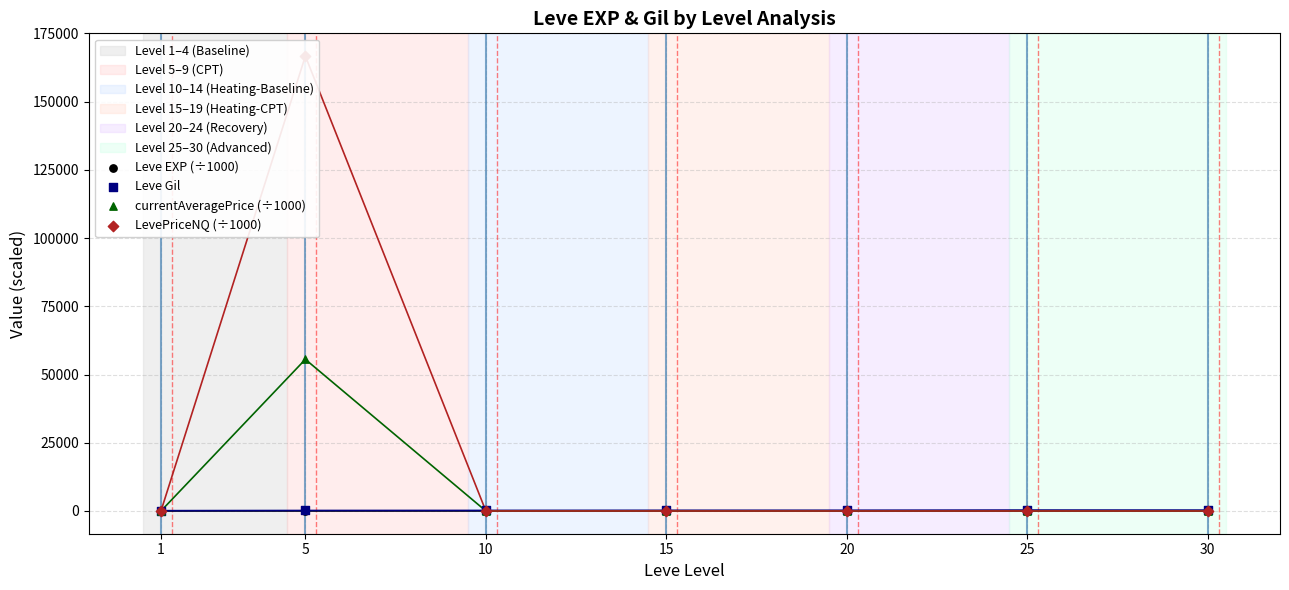

Which series has the largest total across all categories?

LevePriceNQ (÷1000)